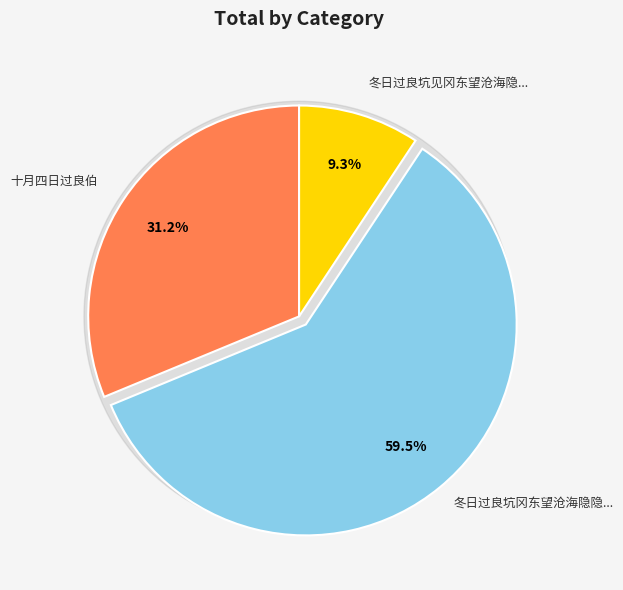

Count the number of slices in the pie.

3